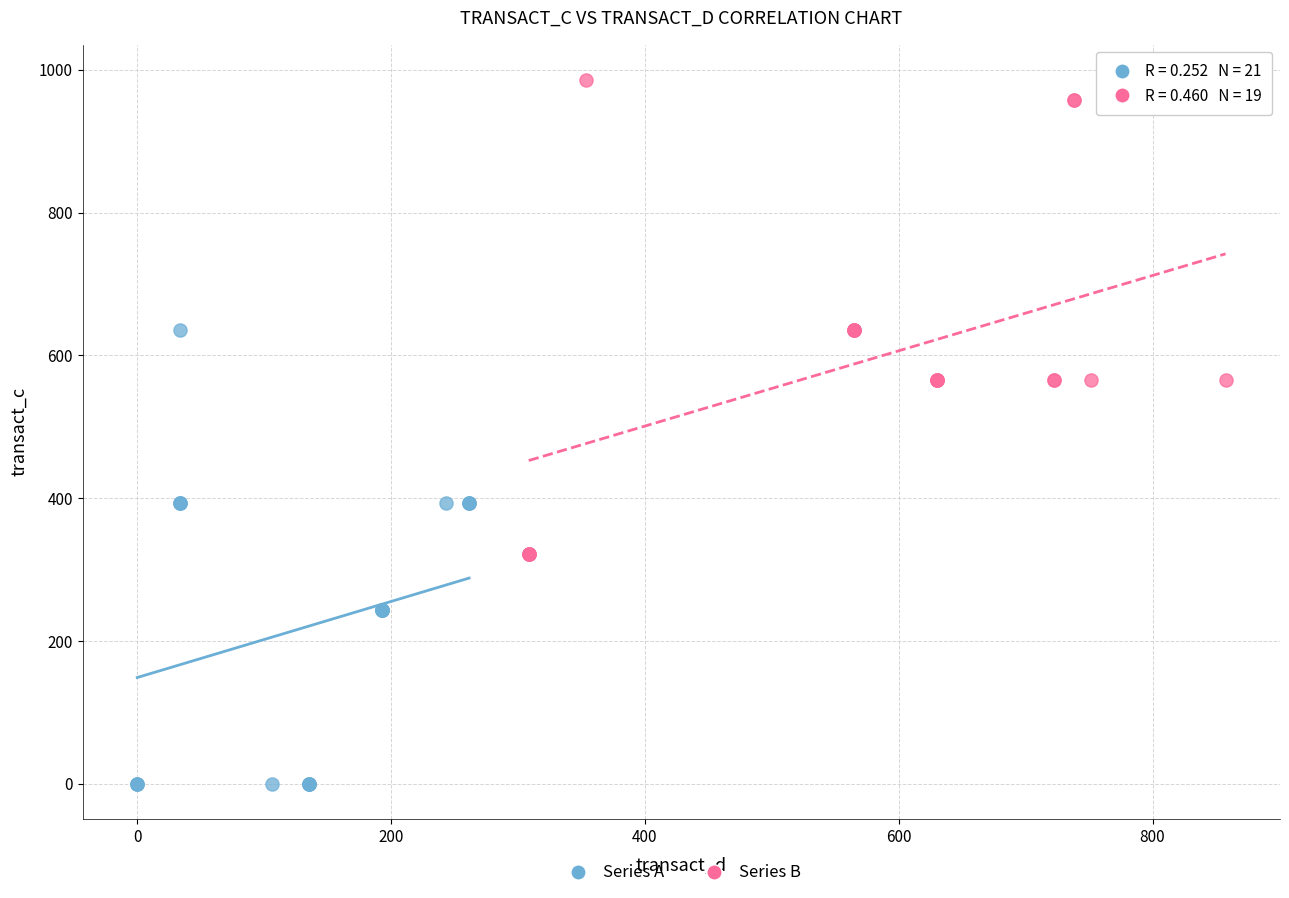

Which series reaches the minimum Y coordinate?

Series A